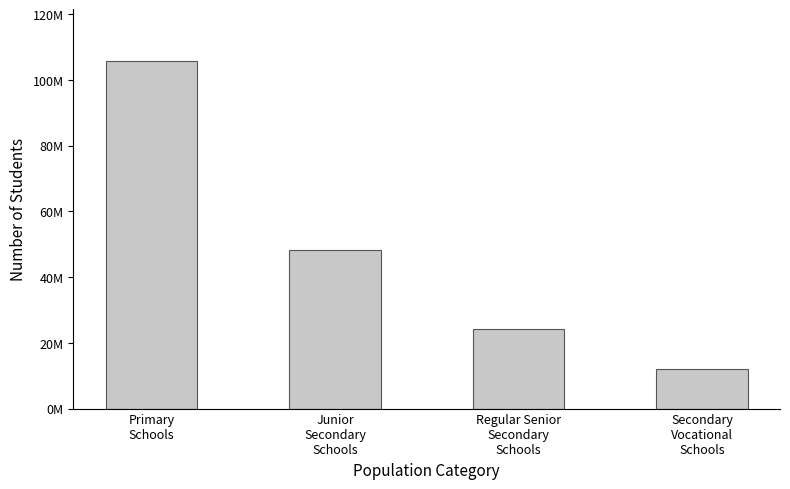

Reading left to right, transcribe all the data shown in this chart.

105612358	48271362	24143050	12161663